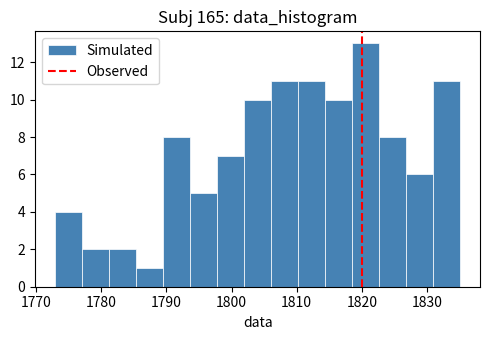

Reading left to right, transcribe this chart: for each bar, give the range it covers on the x-axis and its height. Neither the bar edges nor the heights are printed on the chart, so give them approximately, as read against the axes.

1773 to 1777: 4
1777 to 1781: 2
1781 to 1785: 2
1785 to 1790: 1
1790 to 1794: 8
1794 to 1798: 5
1798 to 1802: 7
1802 to 1806: 10
1806 to 1810: 11
1810 to 1814: 11
1814 to 1818: 10
1818 to 1823: 13
1823 to 1827: 8
1827 to 1831: 6
1831 to 1835: 11